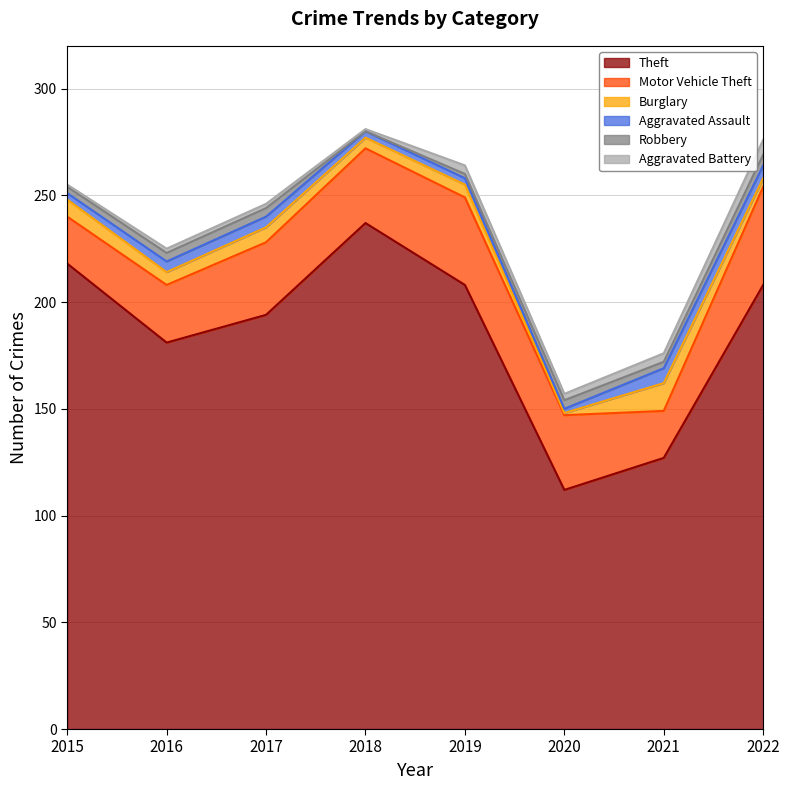

How many interior local valleys does the Aggravated Battery series have?

2